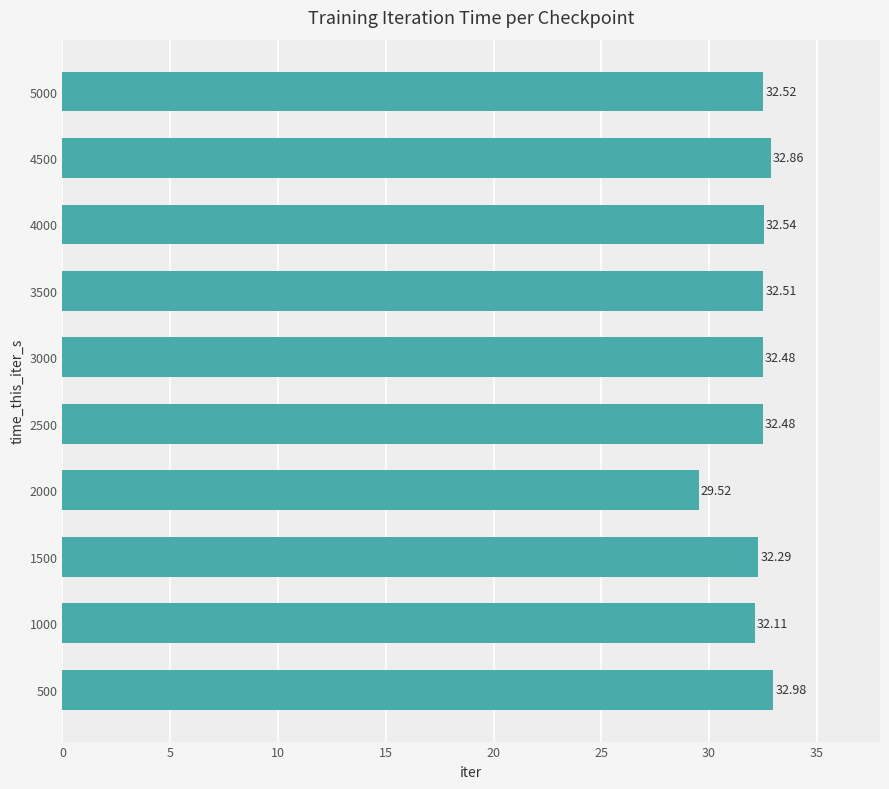

What is the difference between the maximum and second lowest values?

0.9